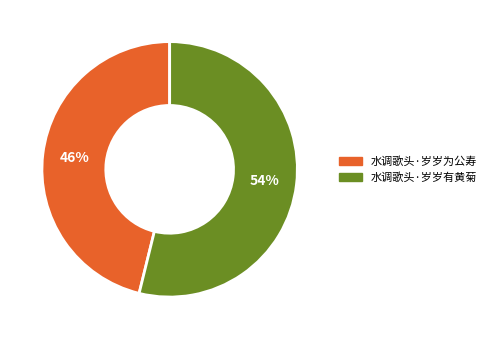

To the nearest percent, what portion does 水调歌头·岁岁有黄菊 represent?

54%